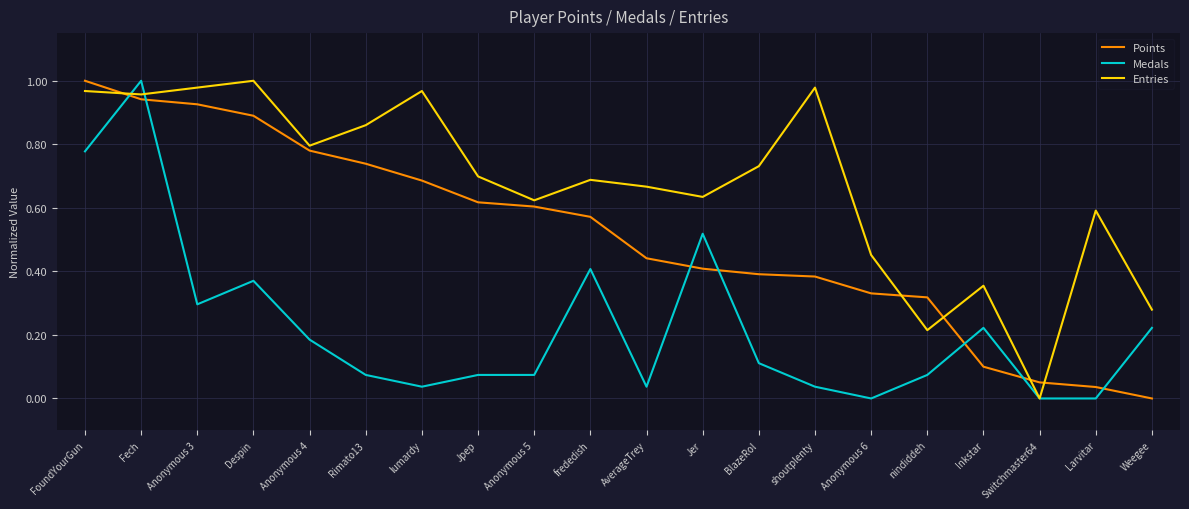

How many lines are shown in the chart?

3